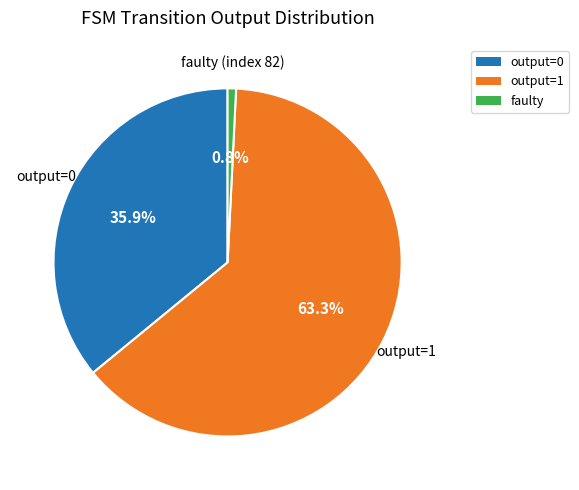

What percentage do output=0 and output=1 together represent?

99.2%